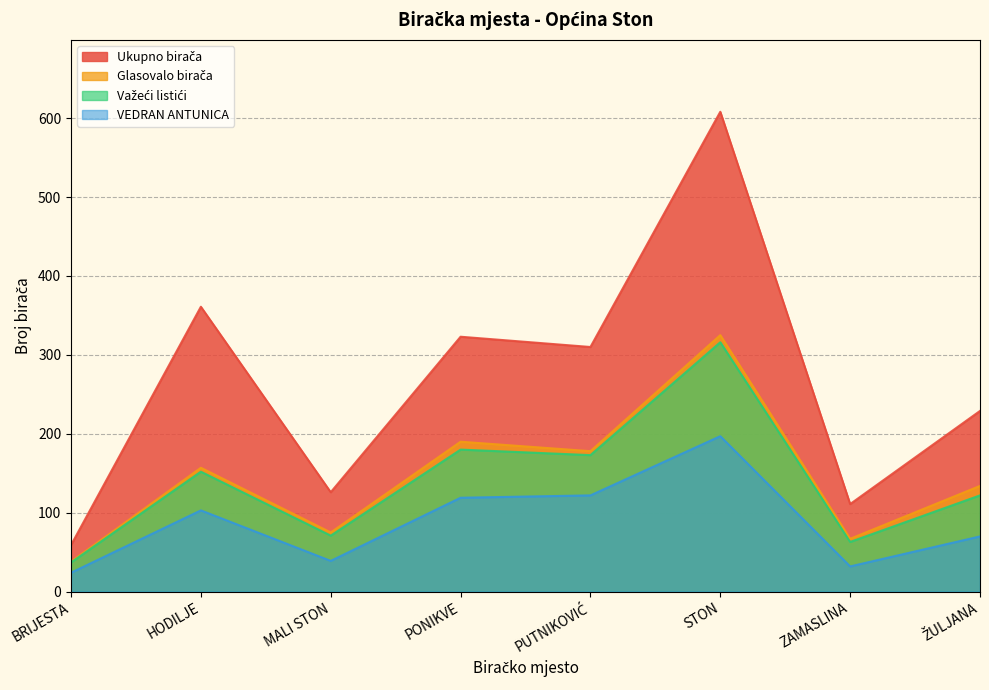

How many series are shown in this chart?

4